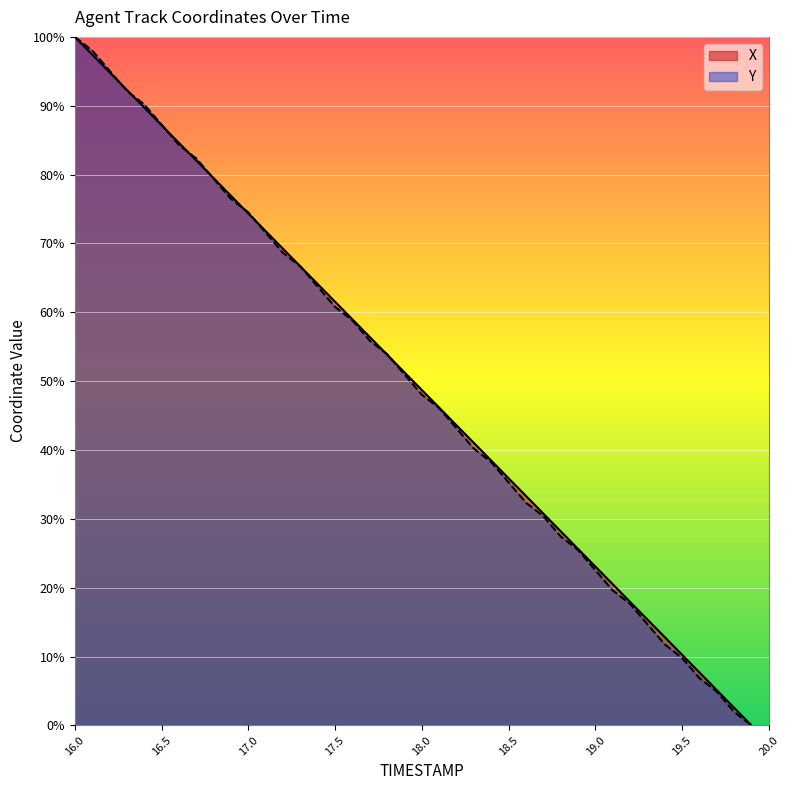

List the labels in order of X value, smallest first.

19.9, 19.8, 19.7, 19.6, 19.5, 19.4, 19.3, 19.2, 19.1, 19.0, 18.9, 18.8, 18.7, 18.6, 18.5, 18.4, 18.3, 18.2, 18.1, 18.0, 17.9, 17.8, 17.7, 17.6, 17.5, 17.4, 17.3, 17.2, 17.1, 17.0, 16.9, 16.8, 16.7, 16.6, 16.5, 16.4, 16.3, 16.2, 16.1, 16.0